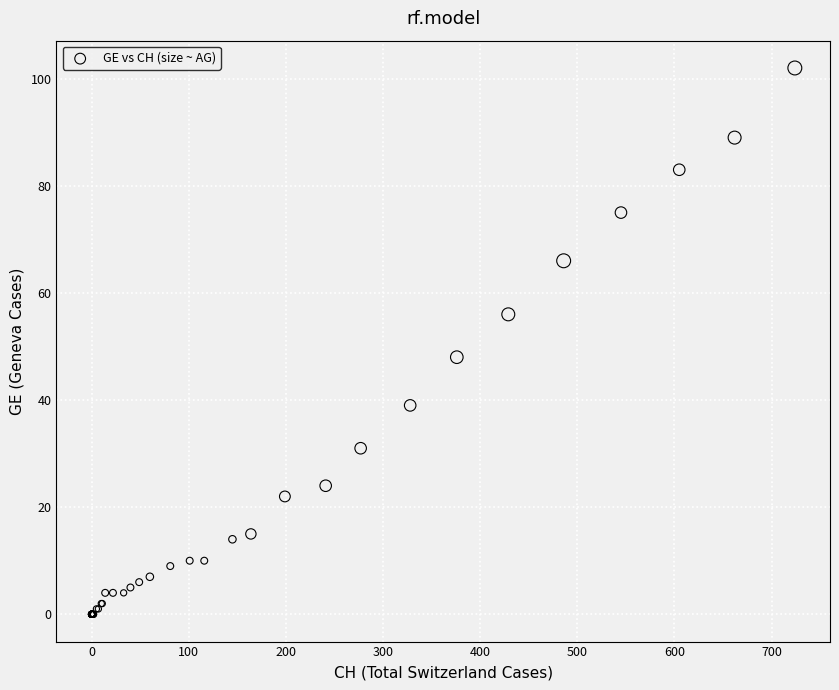

What Y value in the scatter plot is closest to 51?

48